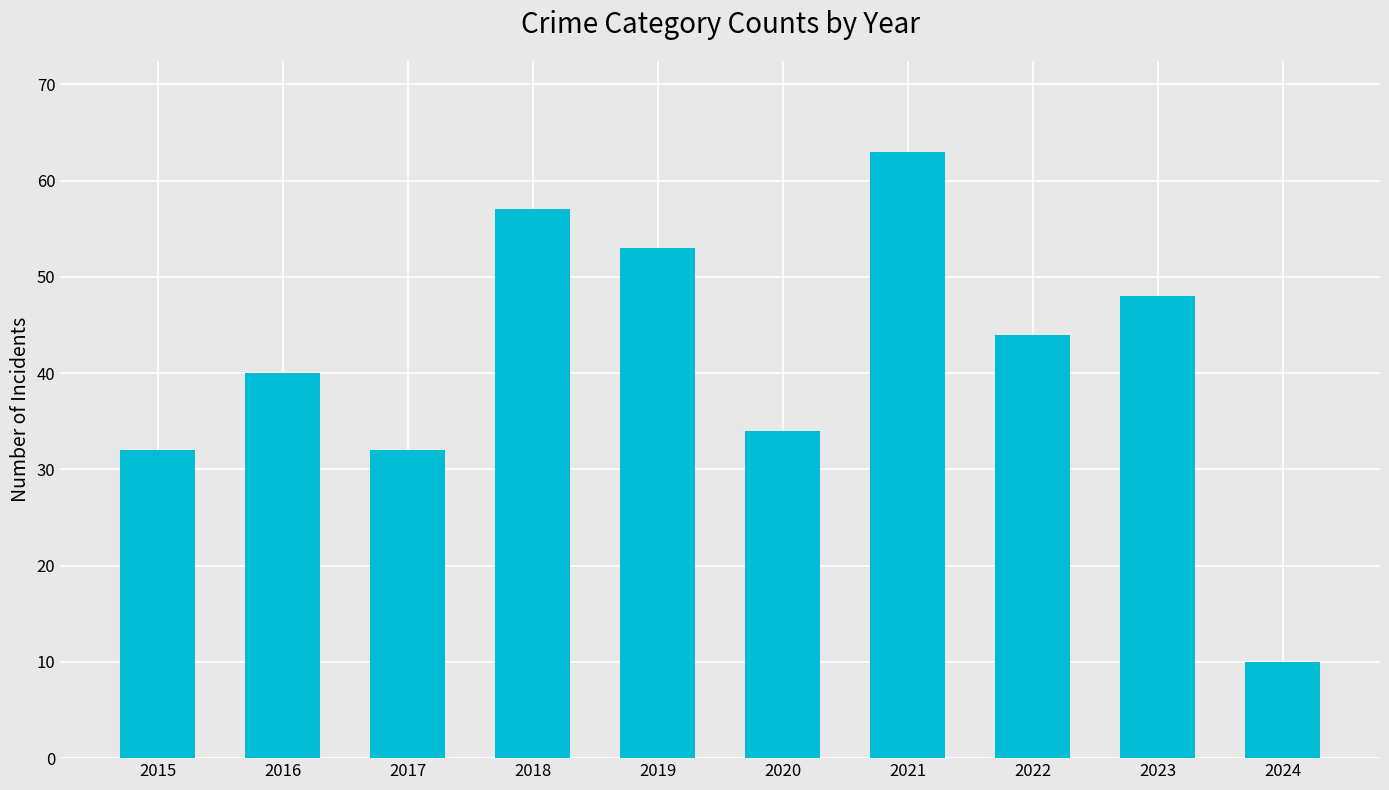

Are the bars horizontal?

No